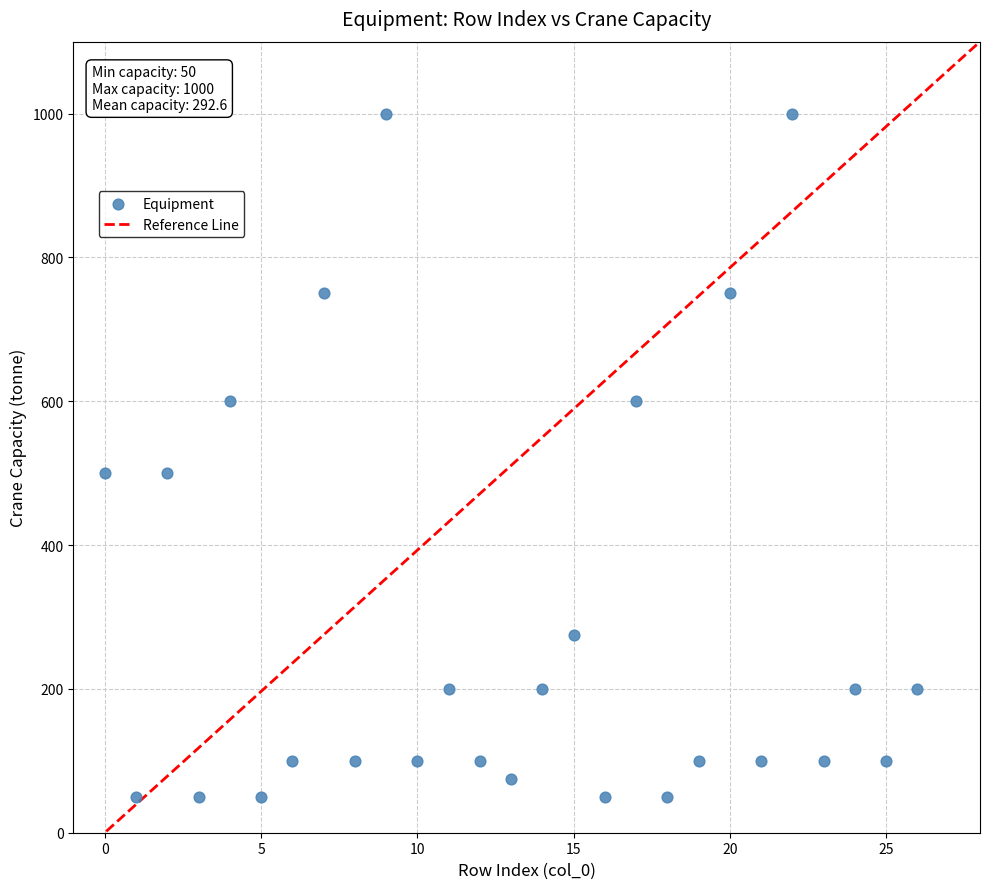

How many points are shown in the scatter plot?

27